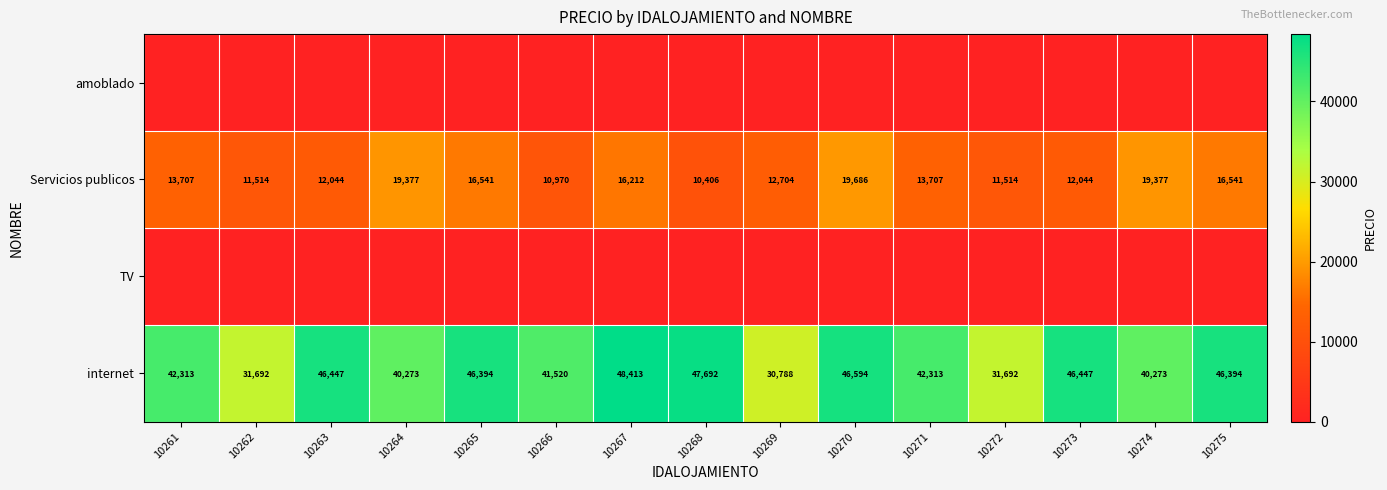

At how many categories does at least one series exceed 18504?

15